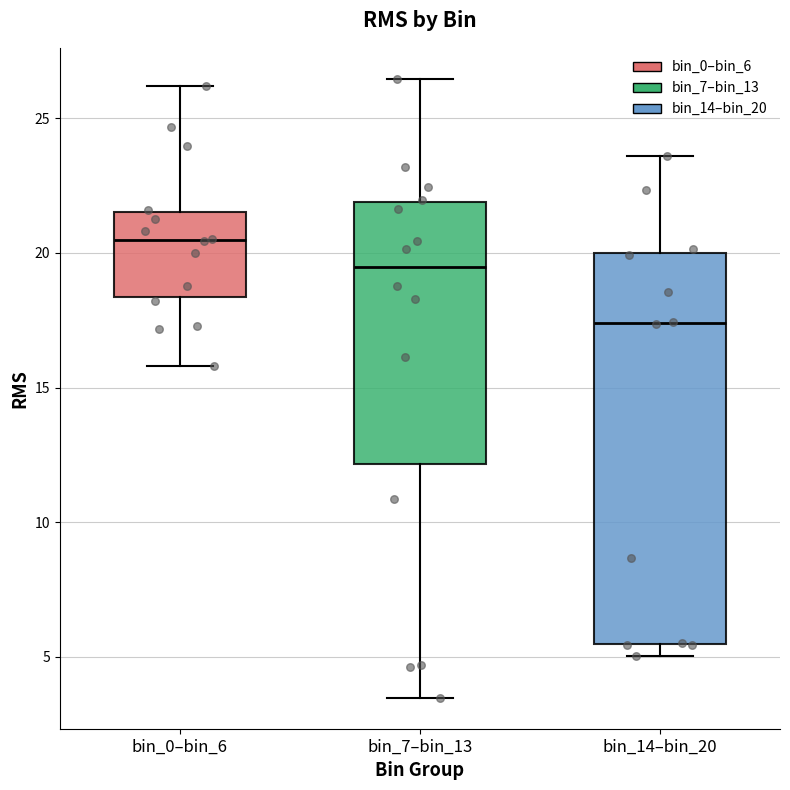

Reading left to right, transcribe this box plot: for each box, give where its median line is, the range the box spans, and where its two whiskers end, as read against the y-axis. The values are not printed on the chart, so give them approximately, as read against the axis.

bin_0–bin_6: median 20.5, box 18.5 to 21.5, whiskers 16.0 to 26.0
bin_7–bin_13: median 19.5, box 12.0 to 22.0, whiskers 3.5 to 26.5
bin_14–bin_20: median 17.5, box 5.5 to 20.0, whiskers 5.0 to 23.5